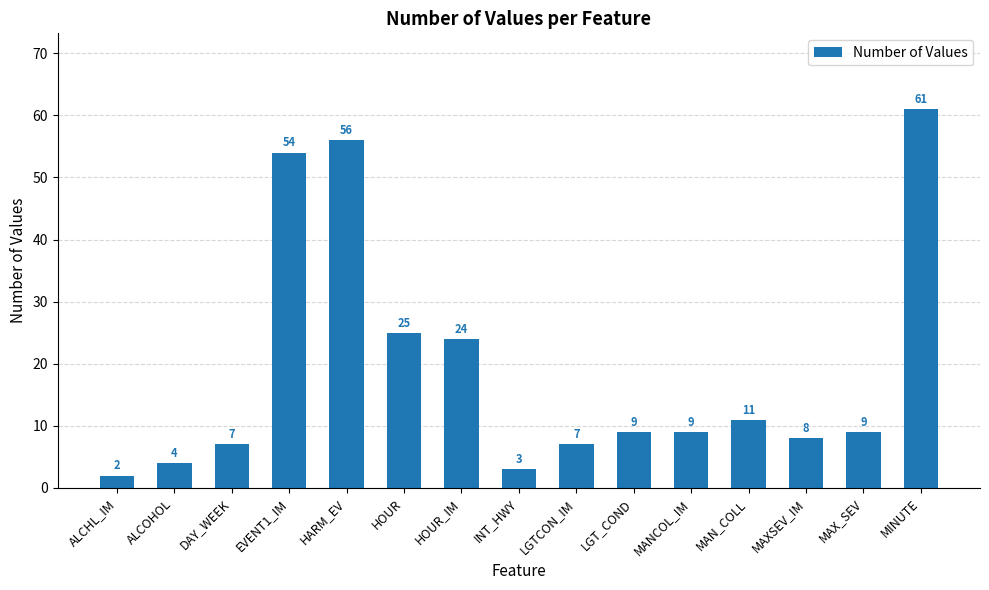

True or false: the data shows 24 at HOUR_IM.

True